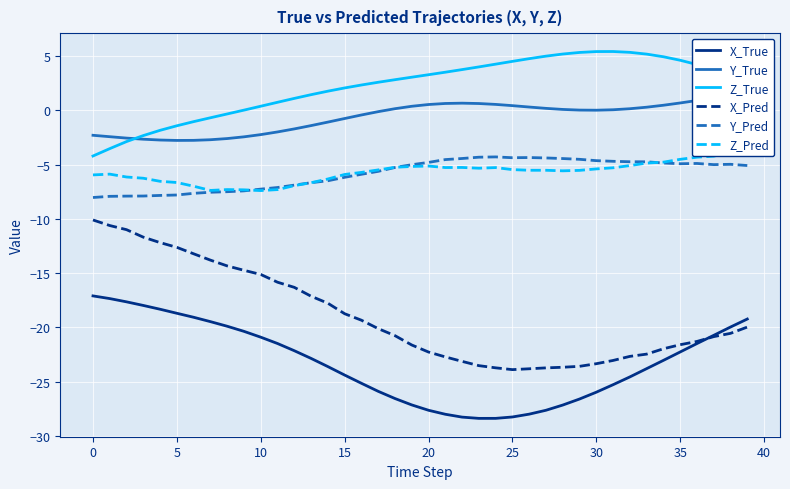

At 39, list the series in order from largest to smallest.

Z_True, Y_True, Z_Pred, Y_Pred, X_True, X_Pred